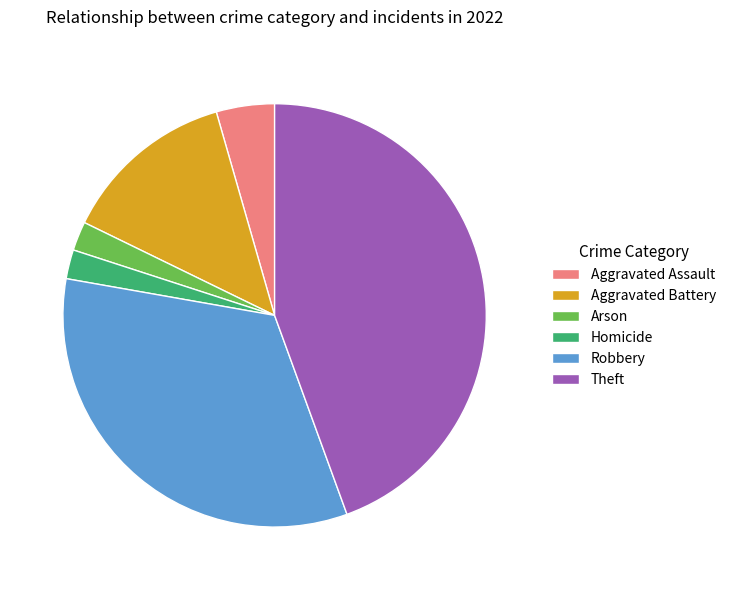

Count the number of slices in the pie.

6